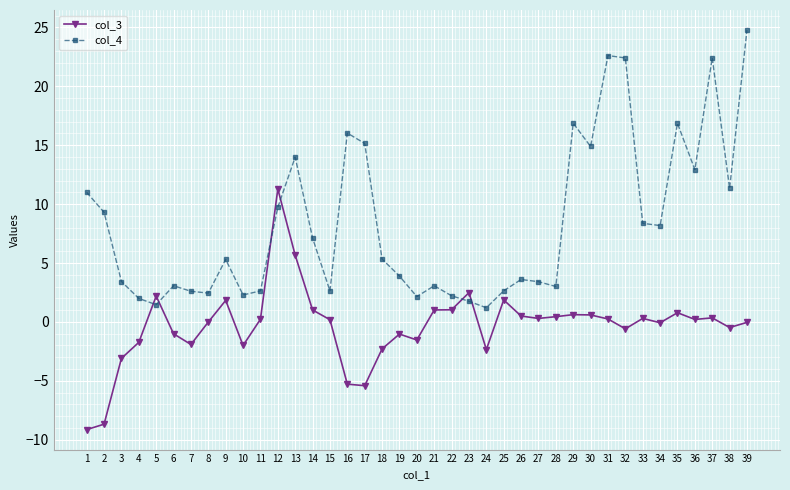

What are all the series names shown in the legend?

col_3, col_4